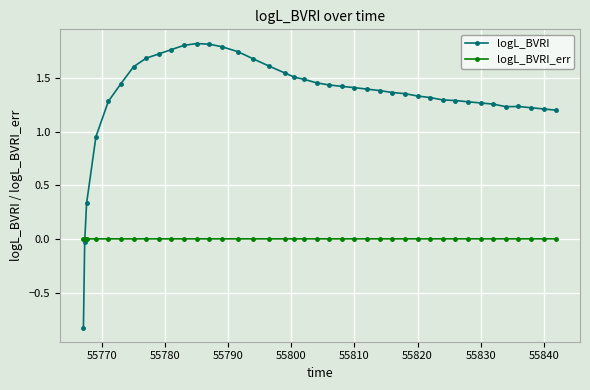

What is the minimum value for logL_BVRI?

-0.8